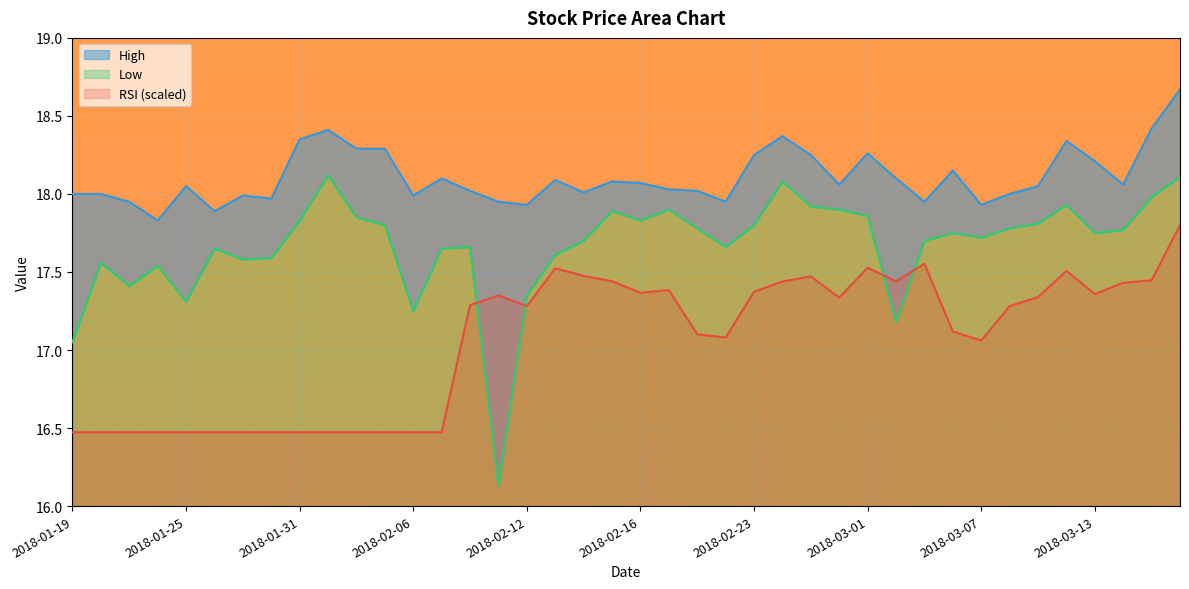

What is the minimum value shown in the chart?

16.1